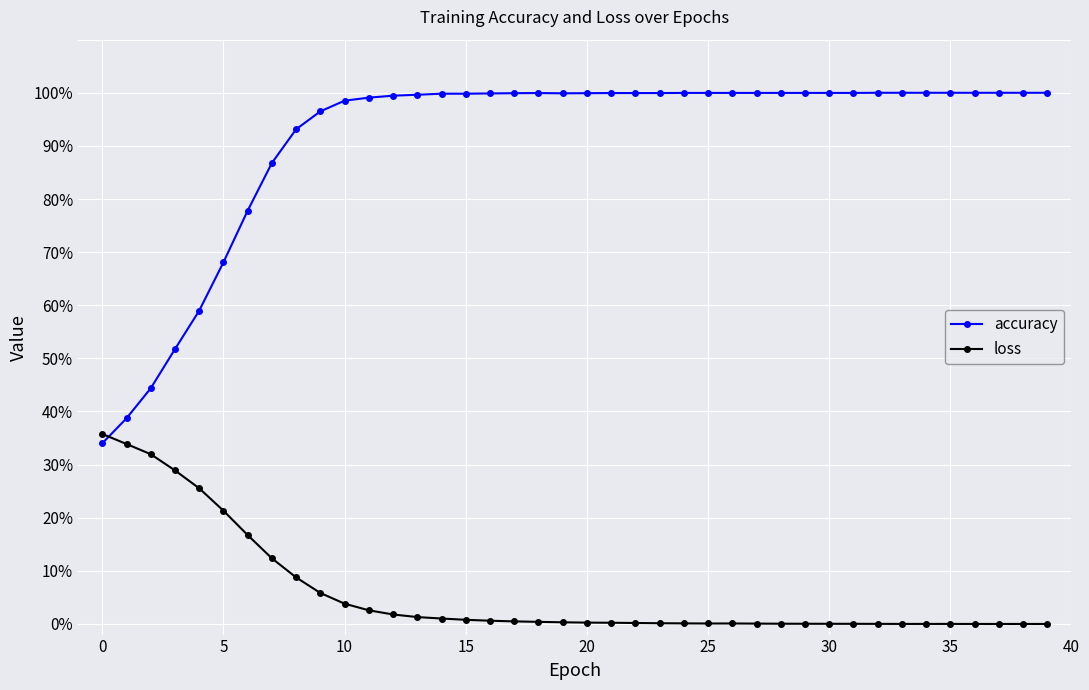

Does the chart display data point markers on the line(s)?

Yes